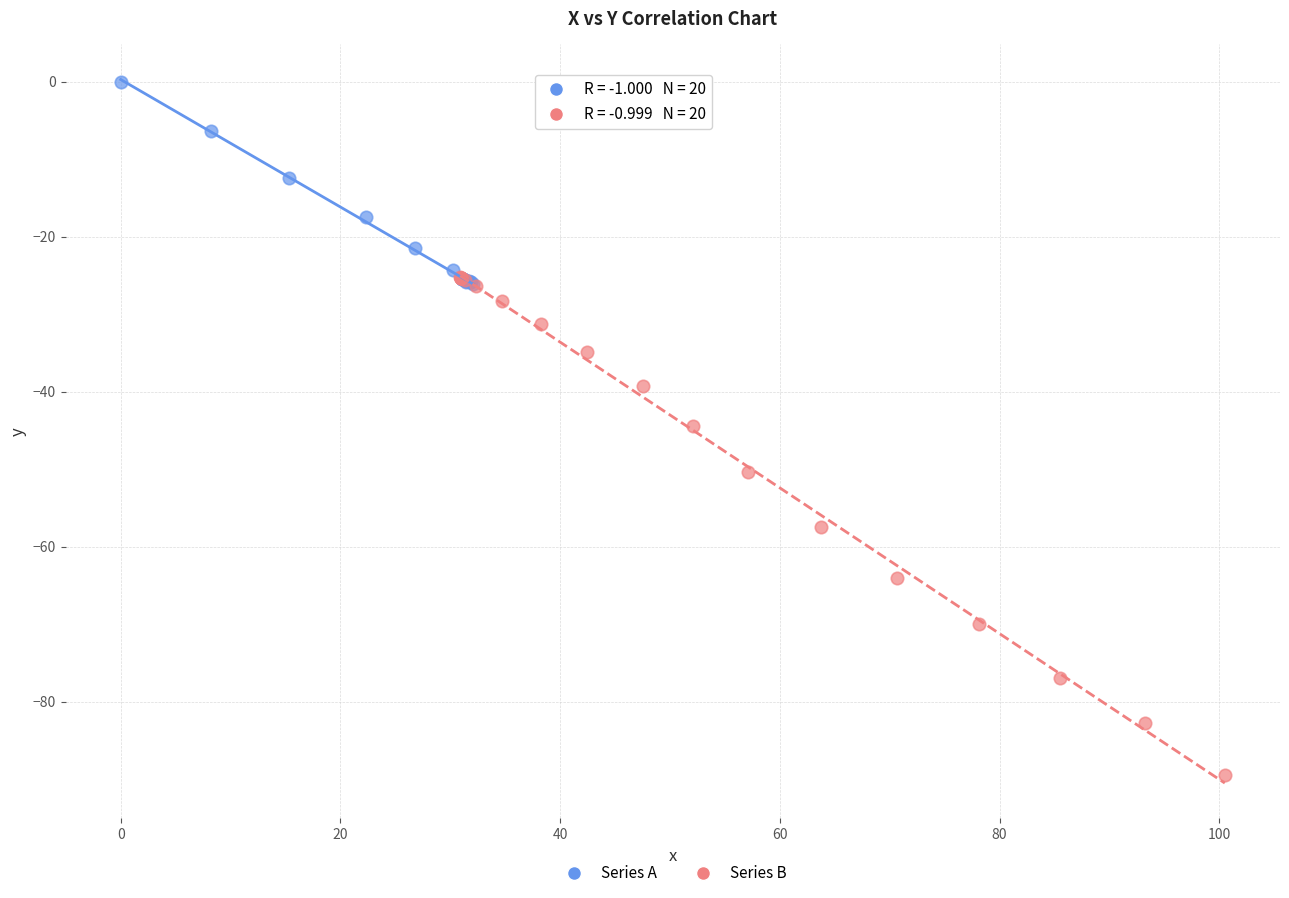

Which series contains the highest Y value?

Series A